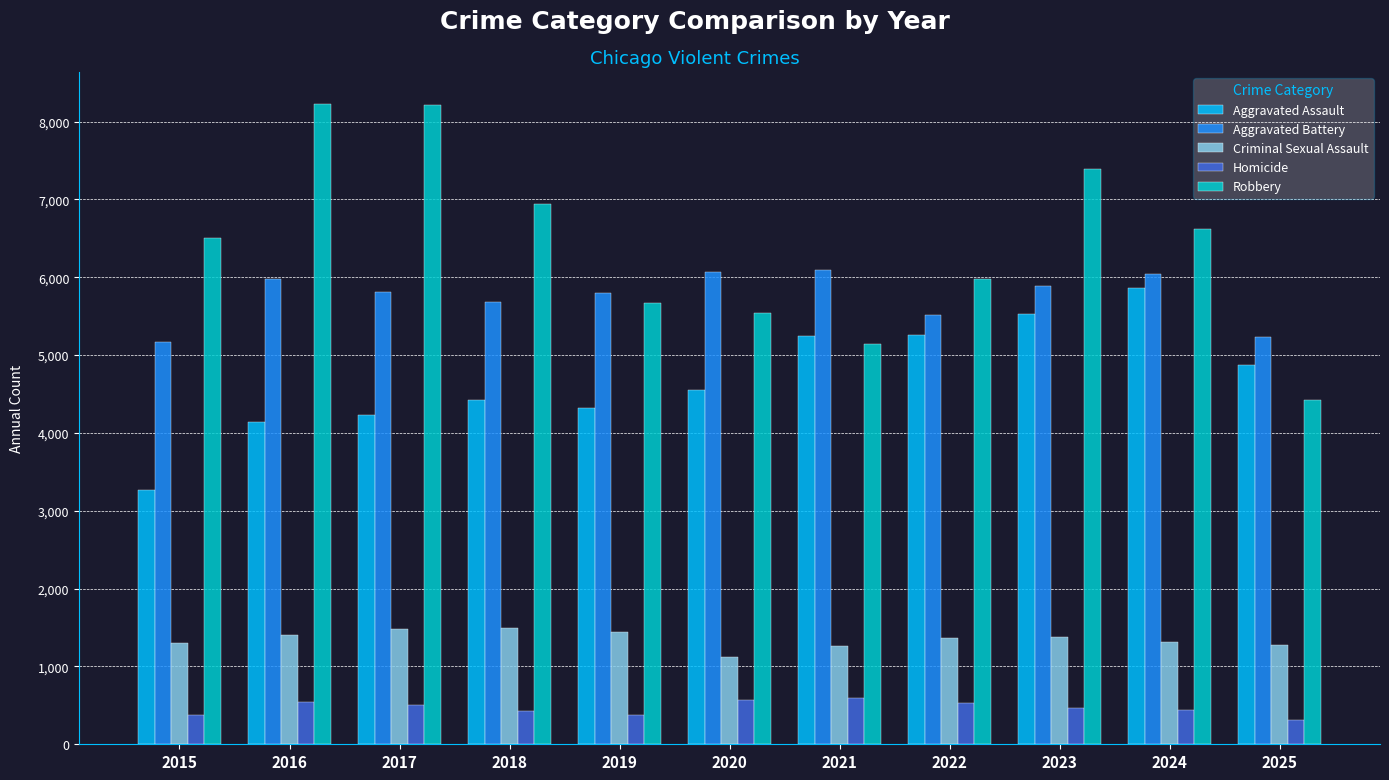

Rank the series at 2017 from highest to lowest value.

Robbery, Aggravated Battery, Aggravated Assault, Criminal Sexual Assault, Homicide